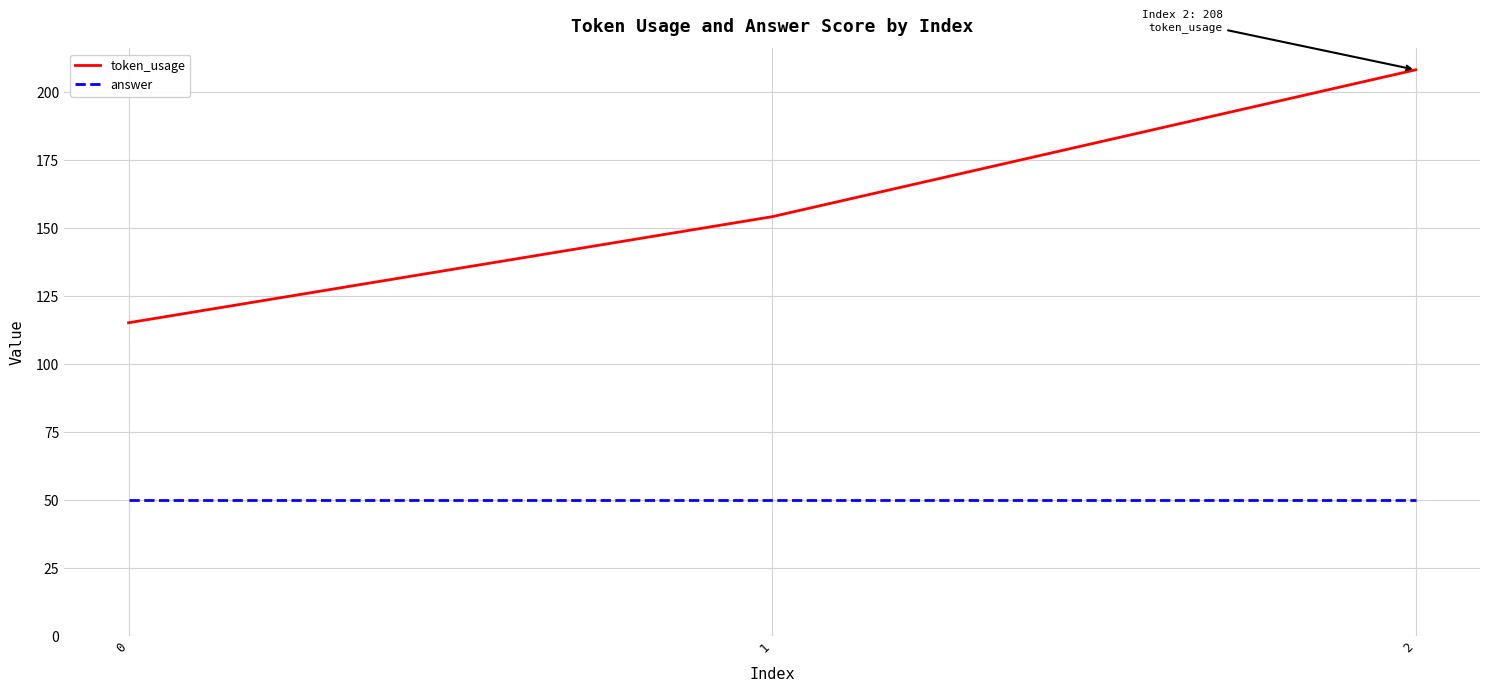

The answer series shows 50 at 2. True or false?

True